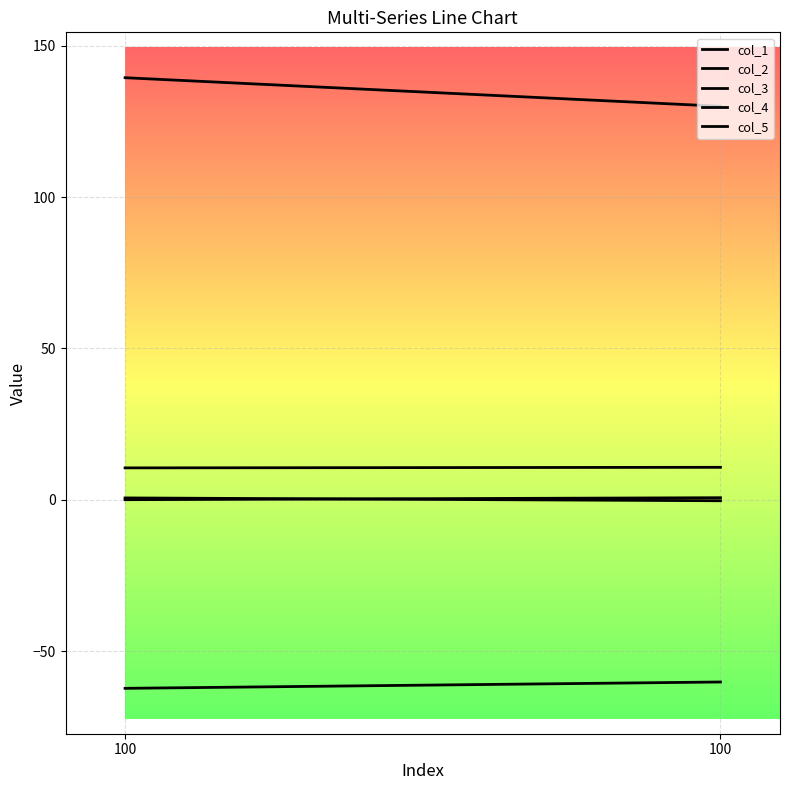

Reading left to right, transcribe all the data shown in this chart.

col_1: -62.3	-60.2
col_2: 139.5	130.1
col_3: 10.5	10.7
col_4: 0.6	-0.3
col_5: 0.0	0.7